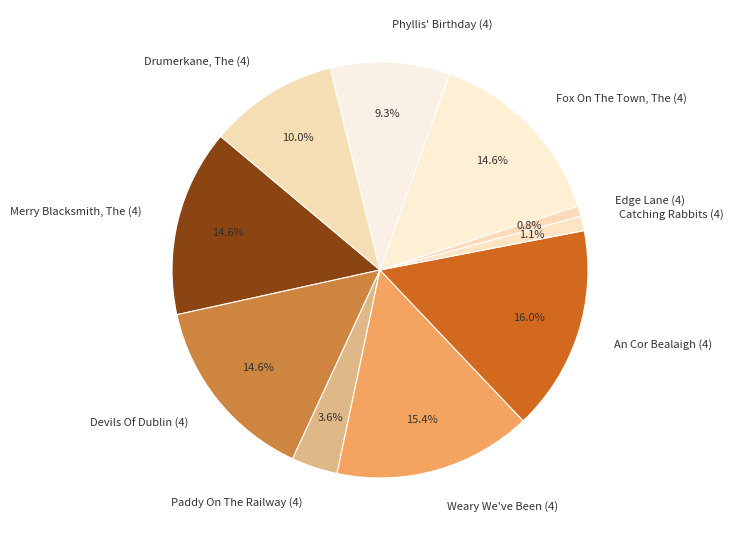

Is there any slice that represents more than half of the pie?

No